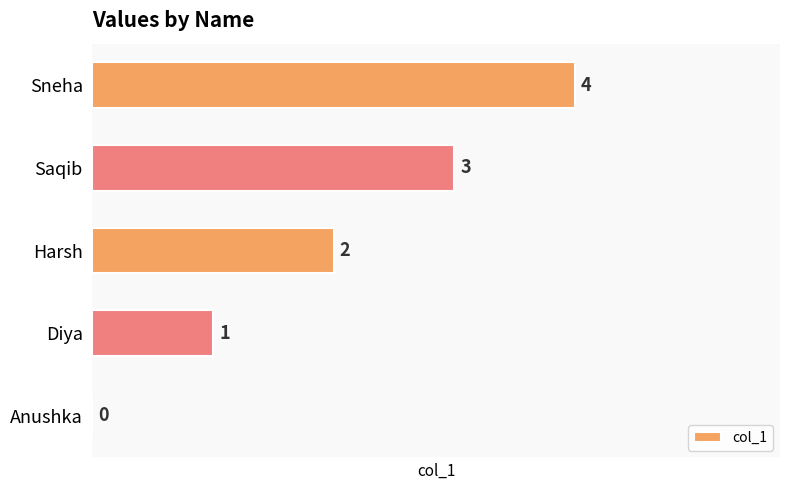

What is the greatest value displayed?

4